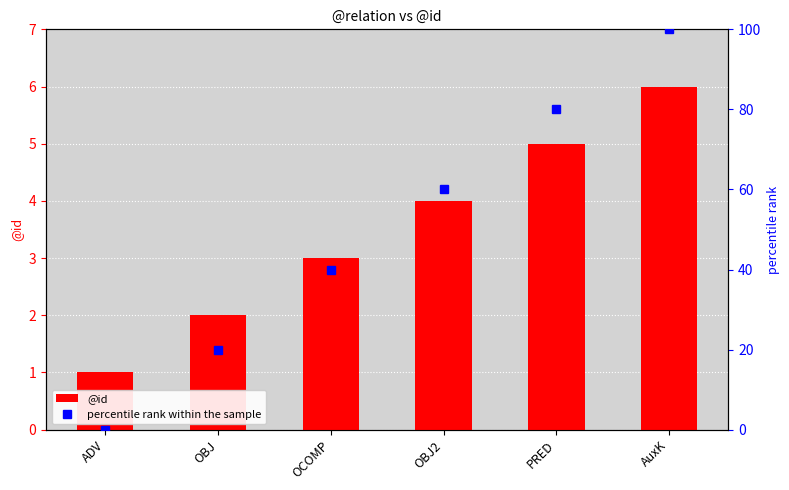

At which category is the sum across all series the highest?

AuxK